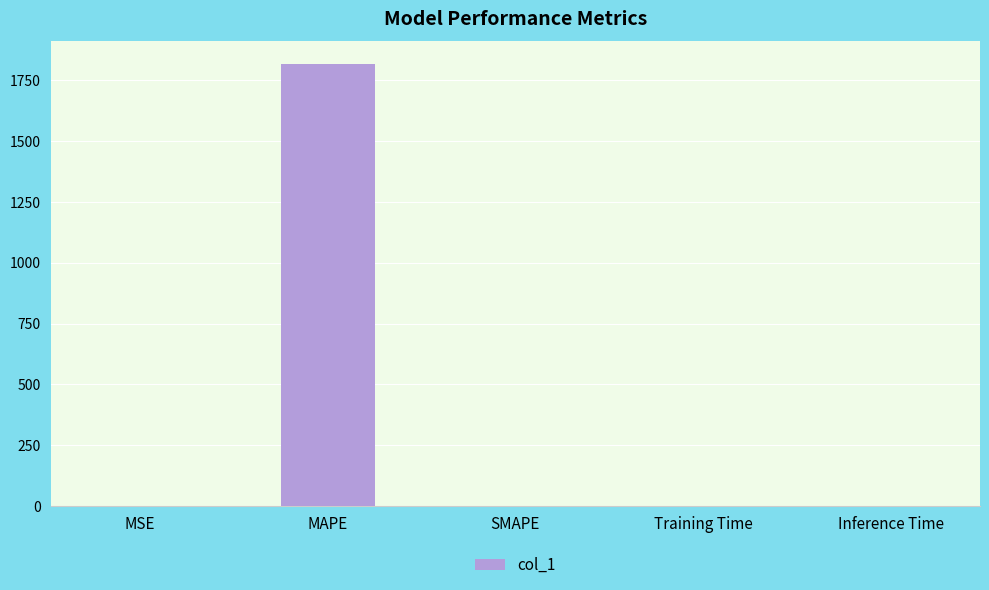

The value at Training Time is 0.0. True or false?

True